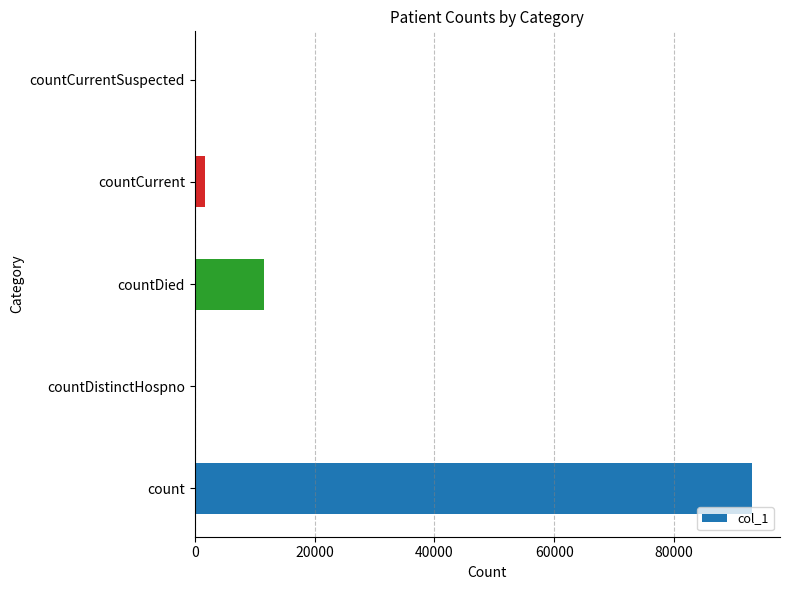

Reading bottom to top, list all the values displayed in this chart.

count=93027	countDistinctHospno=0	countDied=11615	countCurrent=1744	countCurrentSuspected=0